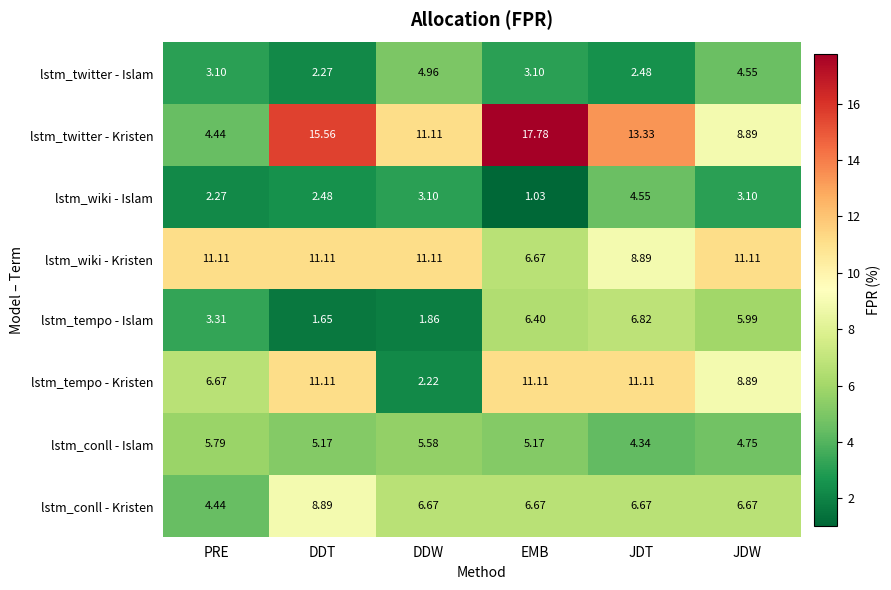

At how many categories does at least one series exceed 11?

6